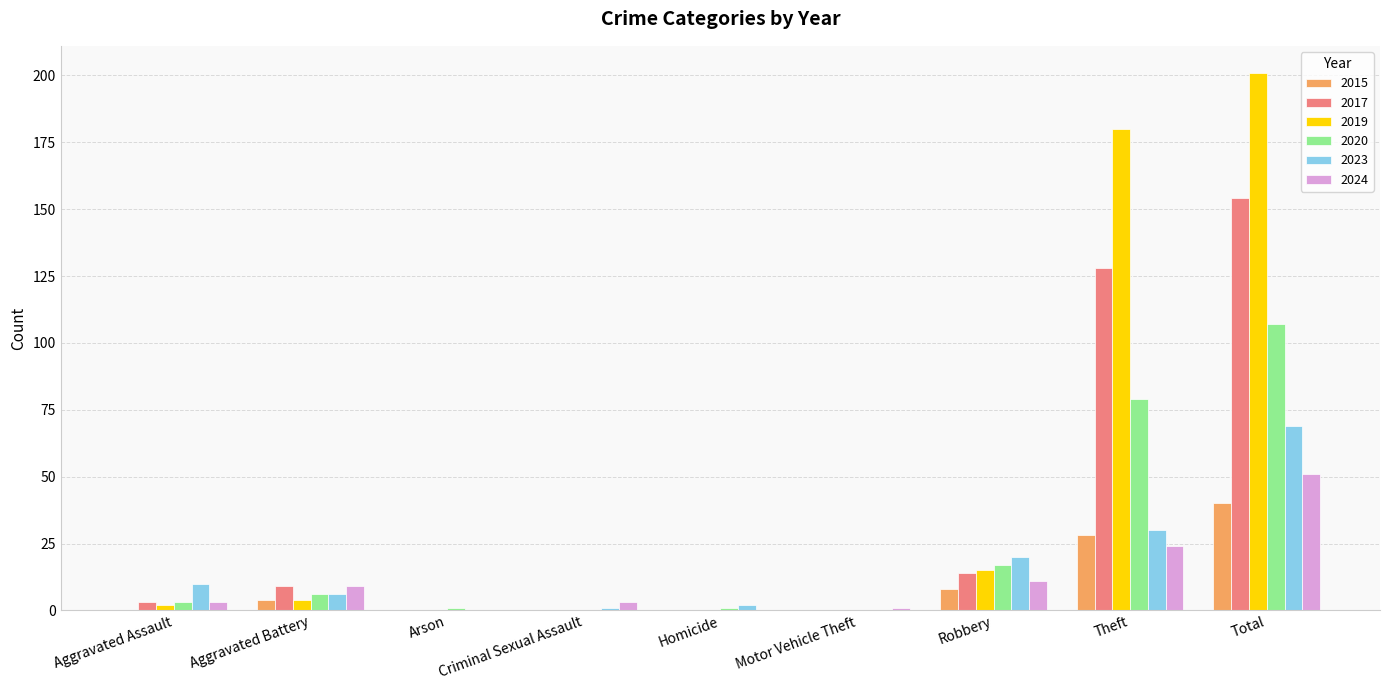

Which series has the widest spread of values?

2019